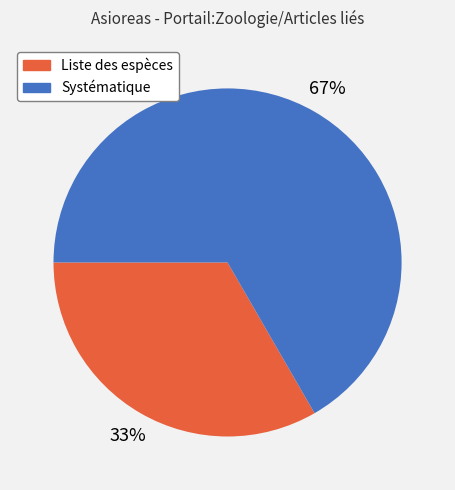

Rank the categories by value from lowest to highest.

Liste des espèces, Systématique